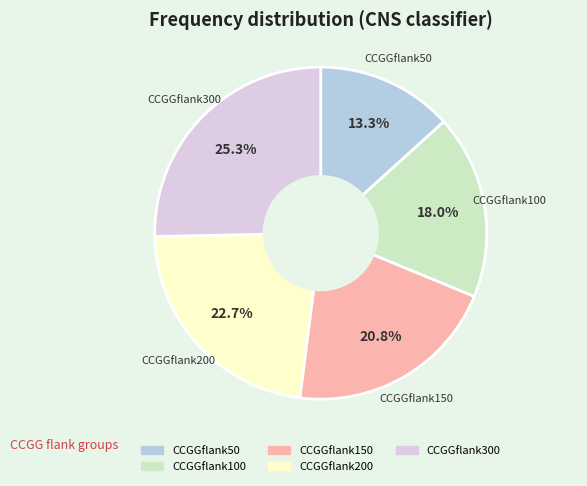

Between CCGGflank300 and CCGGflank150, which is larger?

CCGGflank300